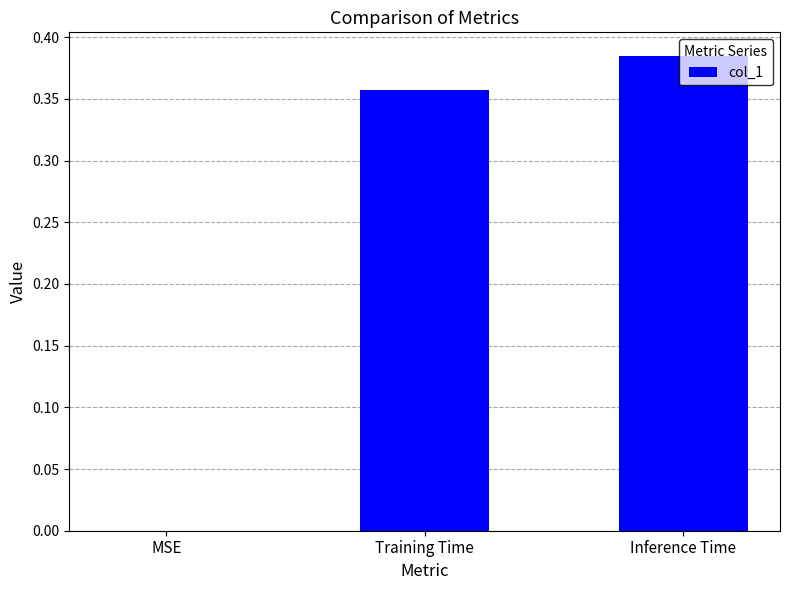

Is it true that the value at Inference Time is 0.6?

False